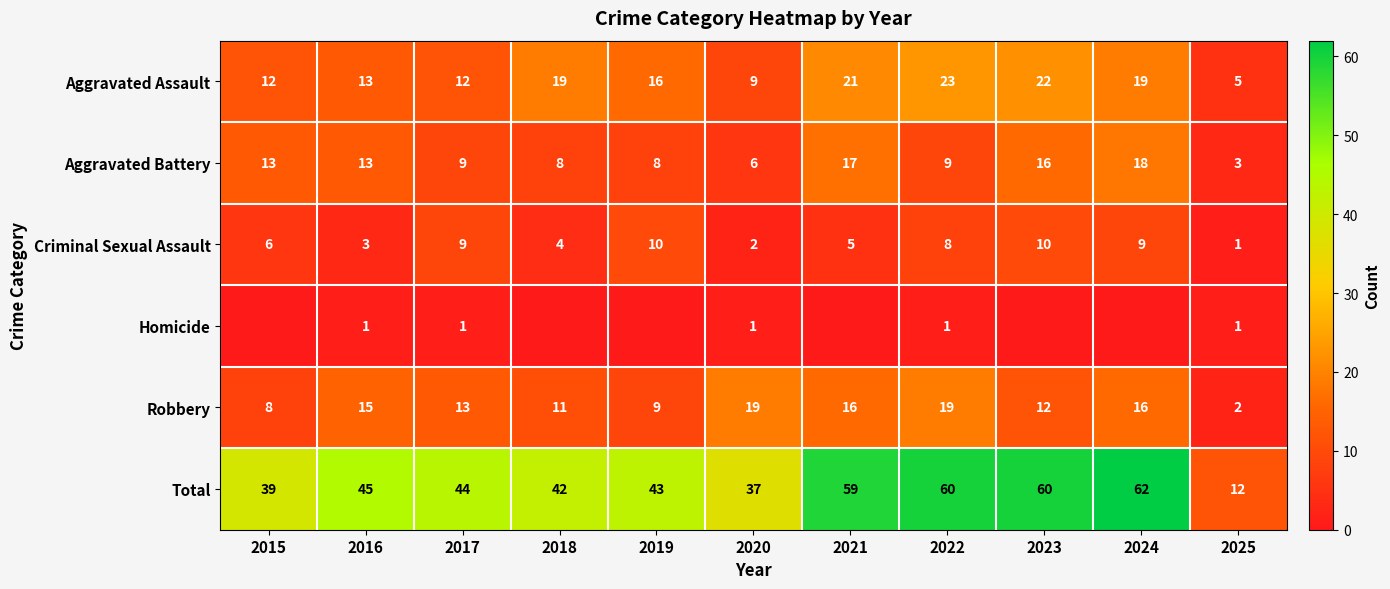

What is the average value of the Aggravated Battery series?

11